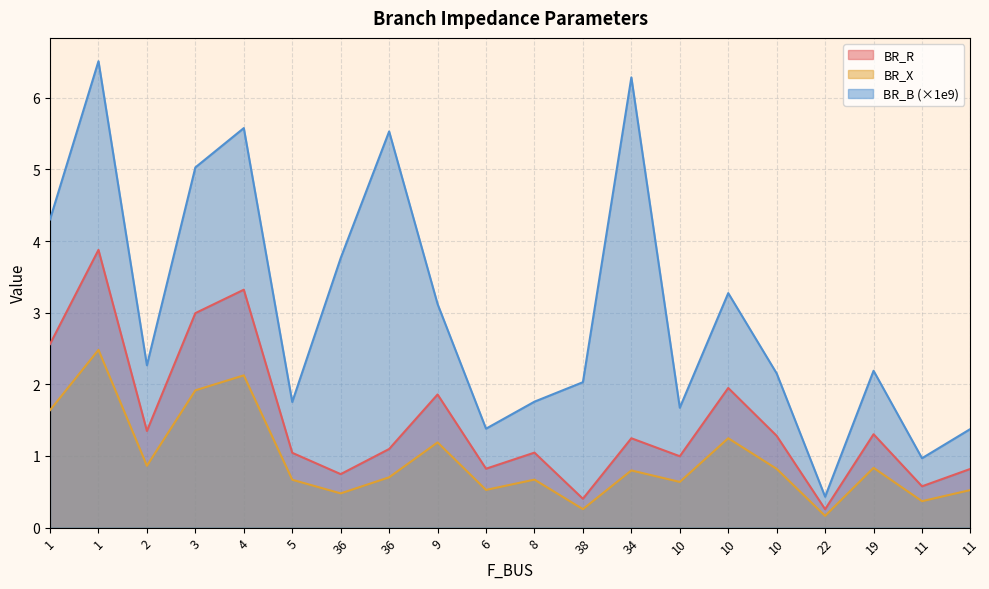

What is the value of the BR_R point at the 5th from the left?

3.3